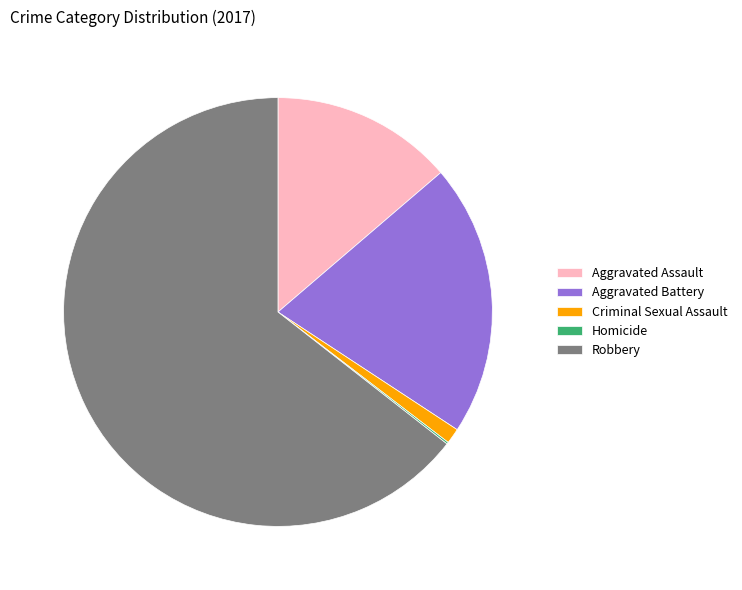

Combined, do Aggravated Battery and Aggravated Assault account for over 50%?

No